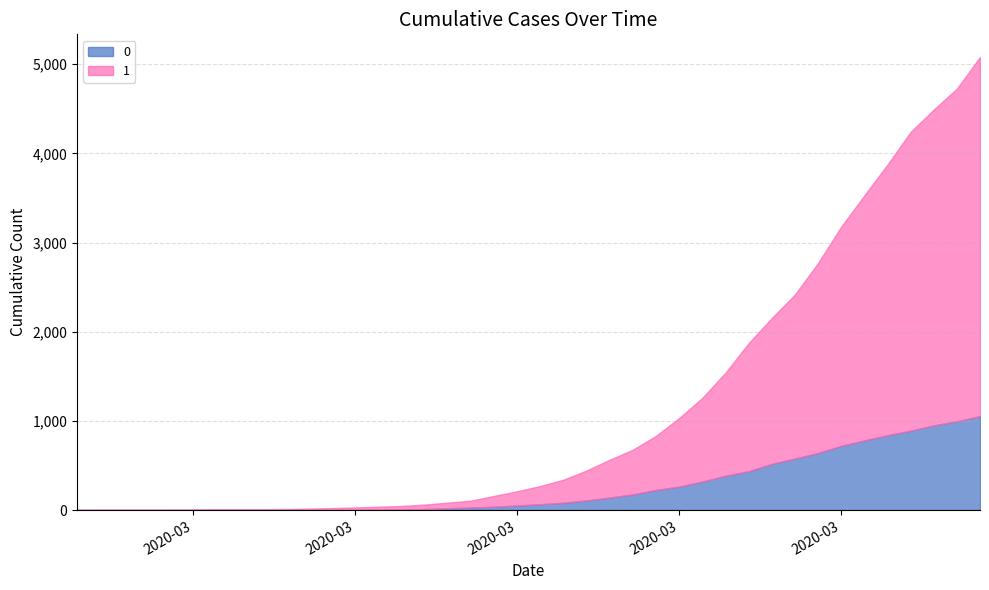

At which category is the sum across all series the highest?

2020-04-06